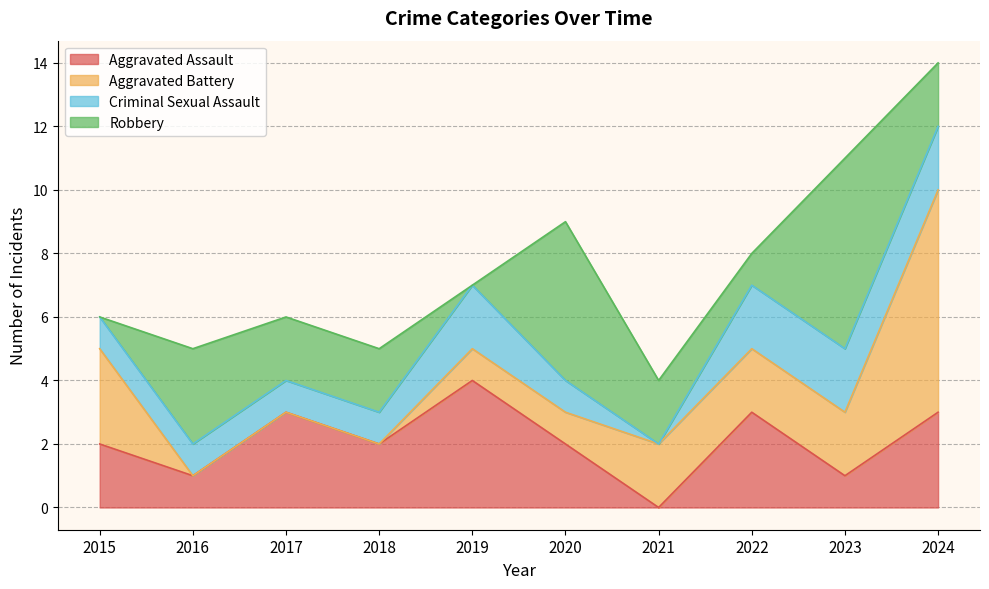

The Aggravated Assault series shows 2 at 2022. True or false?

False